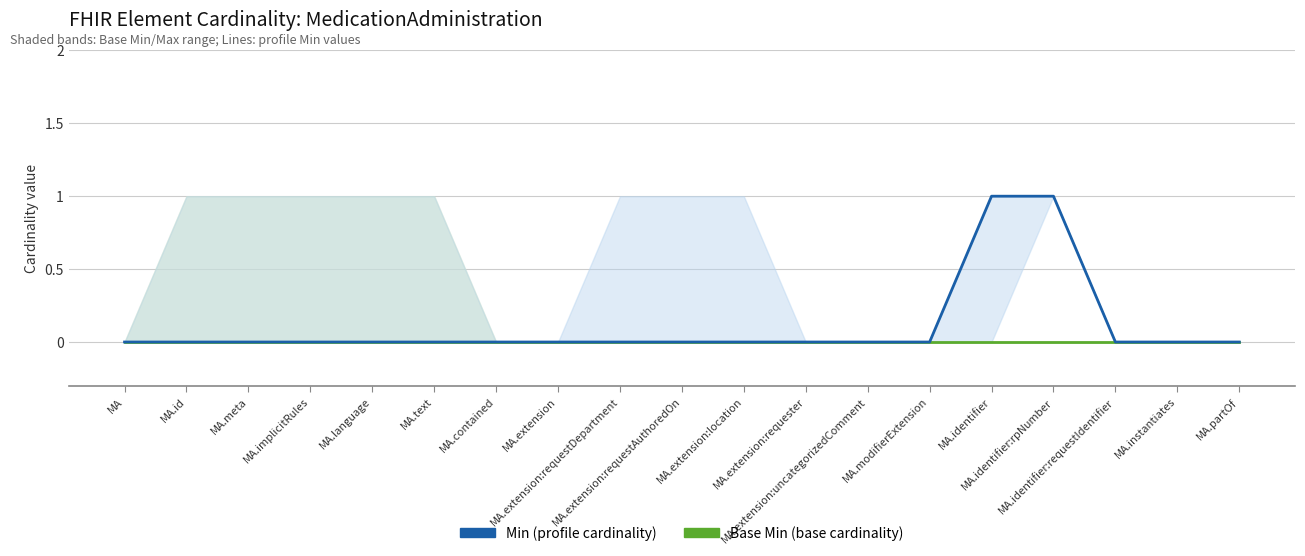

Is this an area chart (filled region under the line)?

No